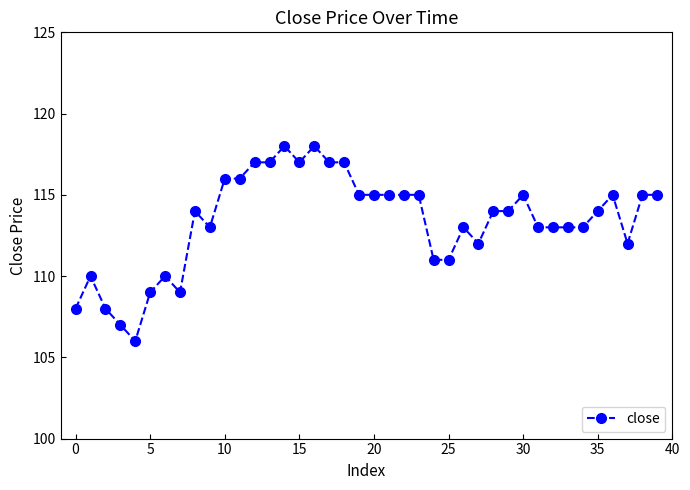

What is the difference between the second highest and minimum values?

12